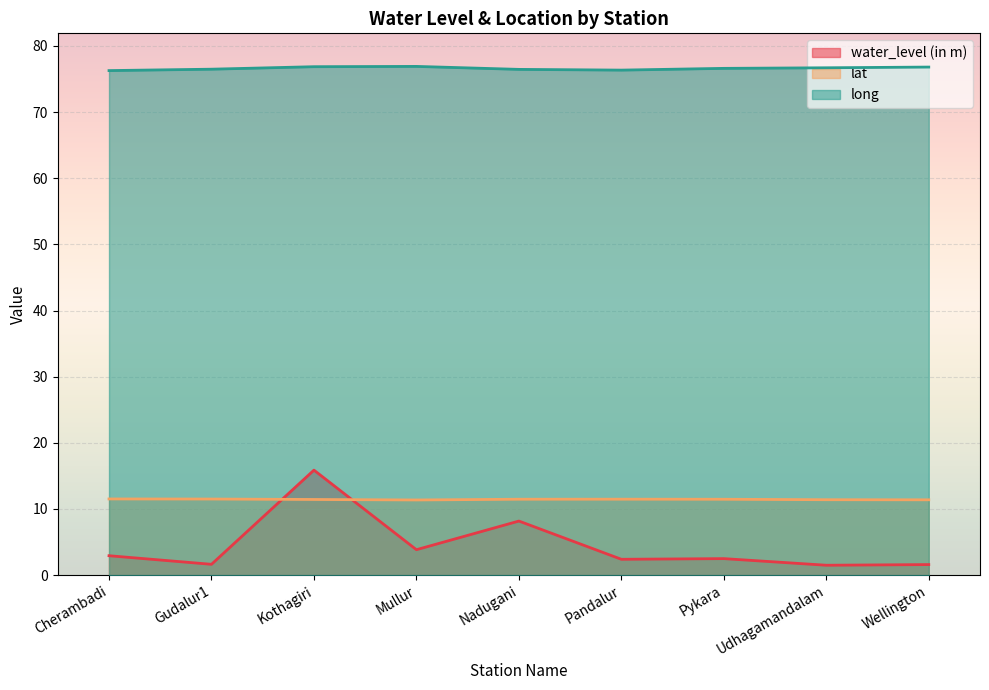

Count the long values in the range 76 to 77.

9